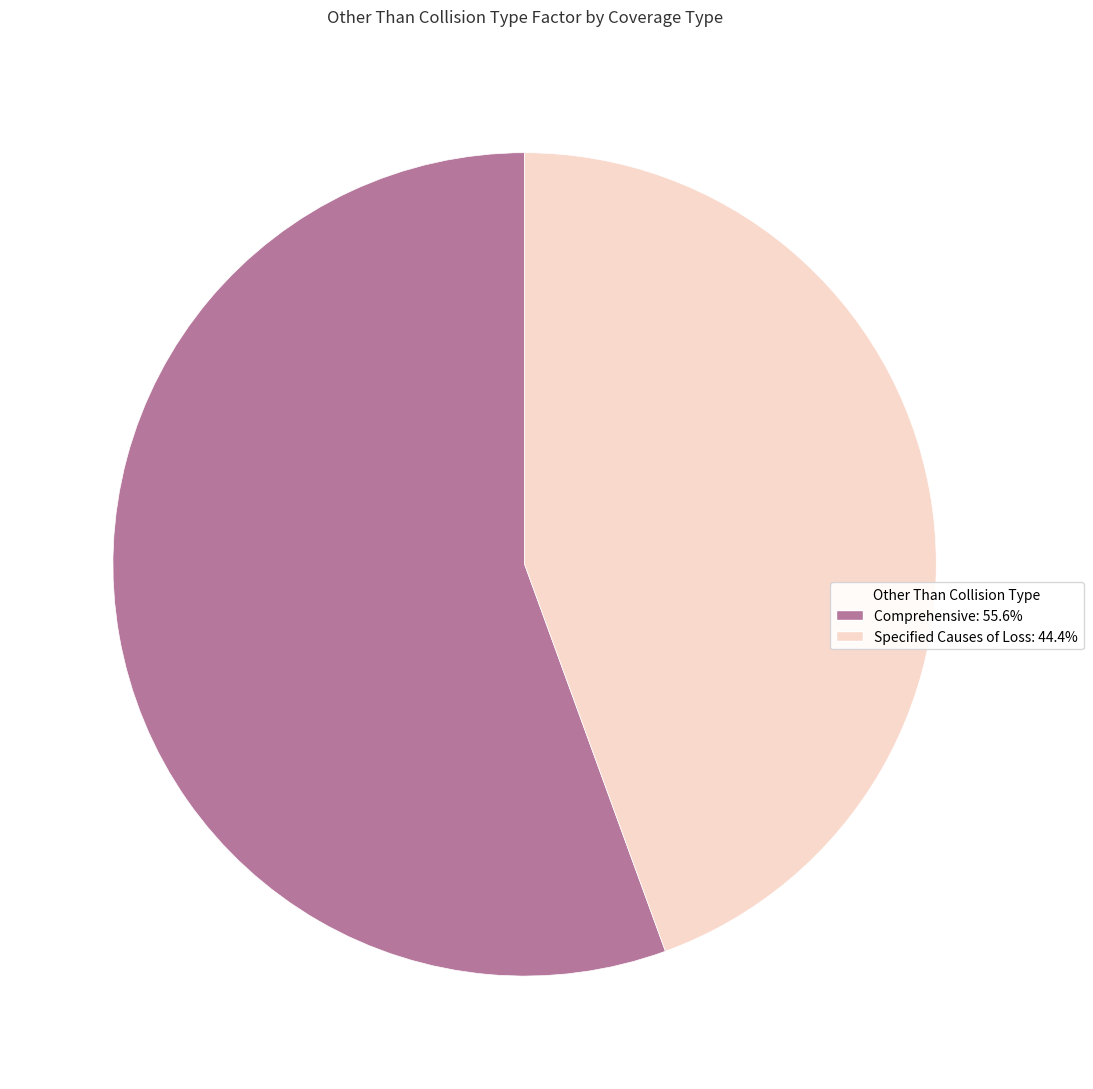

The Specified Causes of Loss slice represents 57% of the pie. True or false?

False